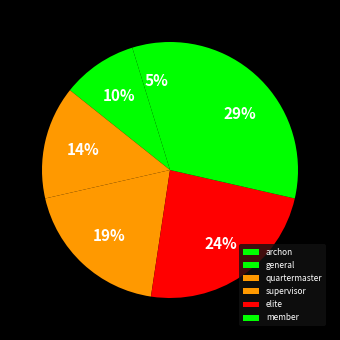

Is there a majority slice in this chart?

No